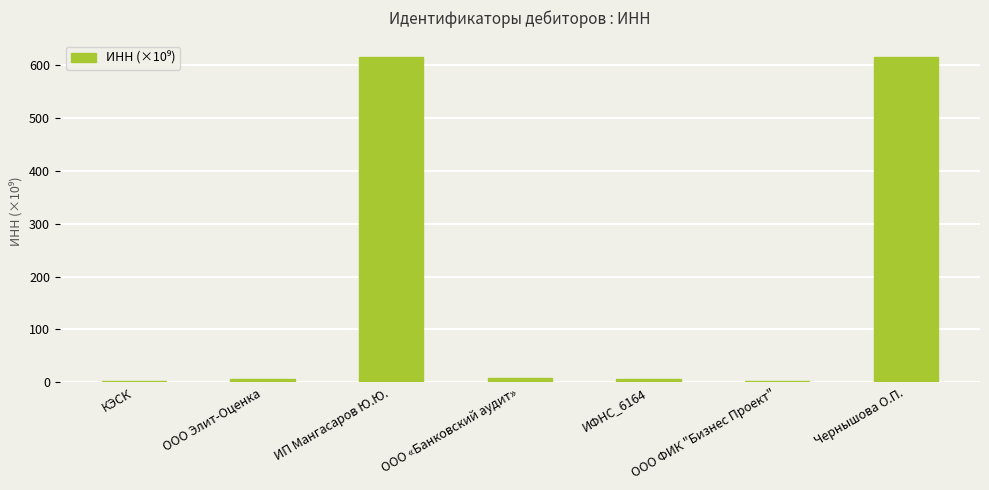

Between ООО Элит-Оценка and Чернышова О.П., which is larger?

Чернышова О.П.